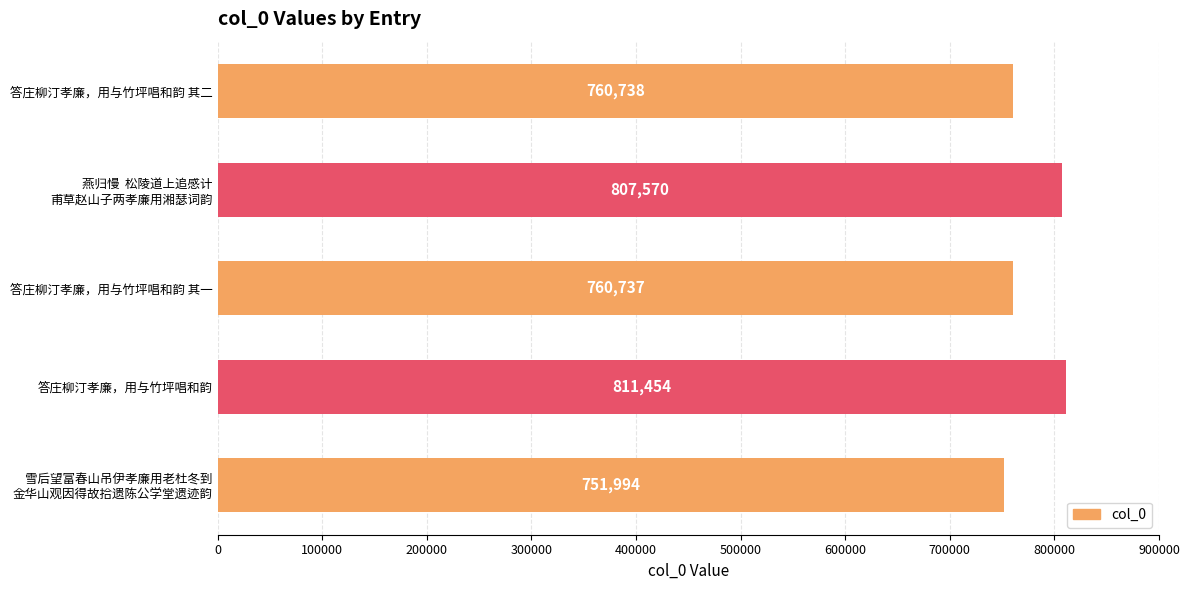

List the labels in order of value, largest first.

答庄柳汀孝廉，用与竹坪唱和韵, 燕归慢  松陵道上追感计
甫草赵山子两孝廉用湘瑟词韵, 答庄柳汀孝廉，用与竹坪唱和韵 其二, 答庄柳汀孝廉，用与竹坪唱和韵 其一, 雪后望富春山吊伊孝廉用老杜冬到
金华山观因得故拾遗陈公学堂遗迹韵